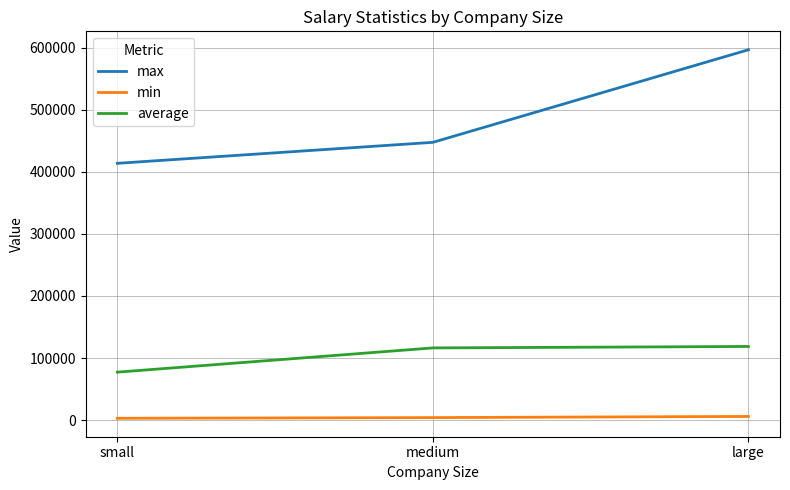

Is the value of average at large greater than the value of max at medium?

No